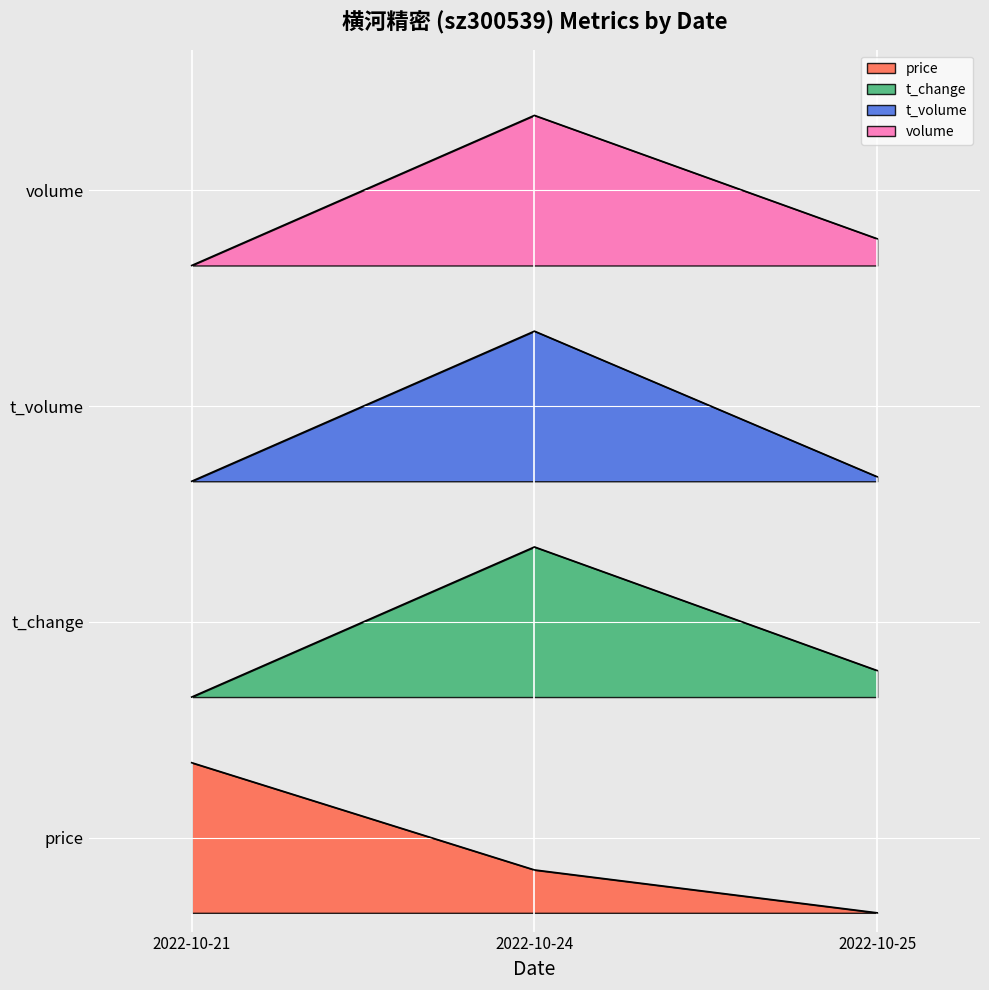

At which label does t_volume reach its peak?

2022-10-24